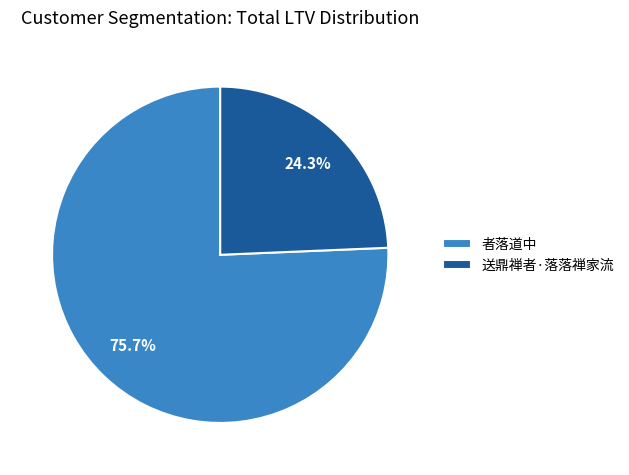

What is the smallest slice in the pie chart?

送鼎禅者·落落禅家流